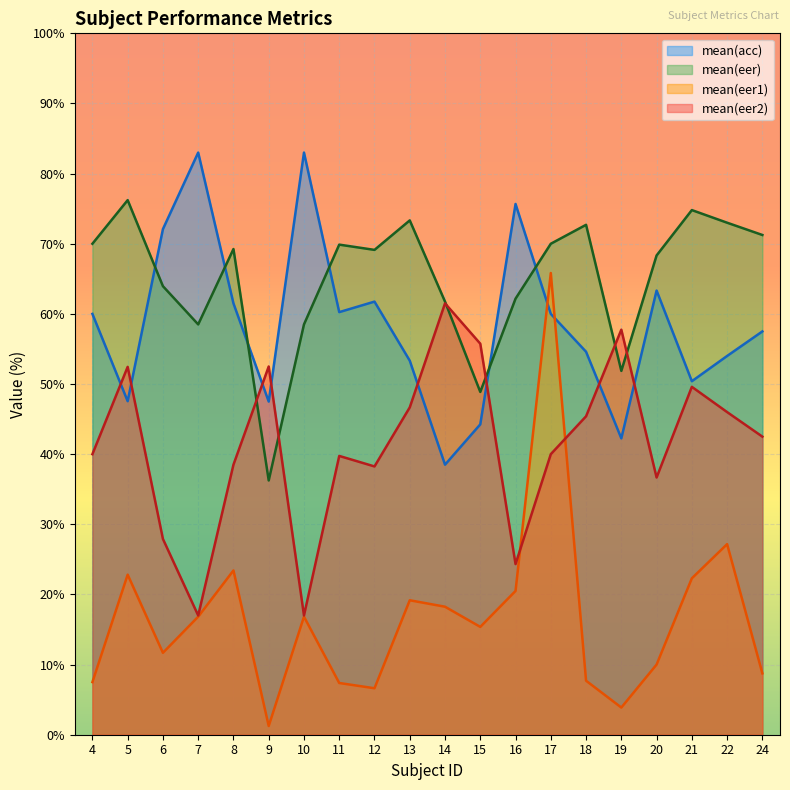

How many data points in mean(eer2) are less than 42?

10